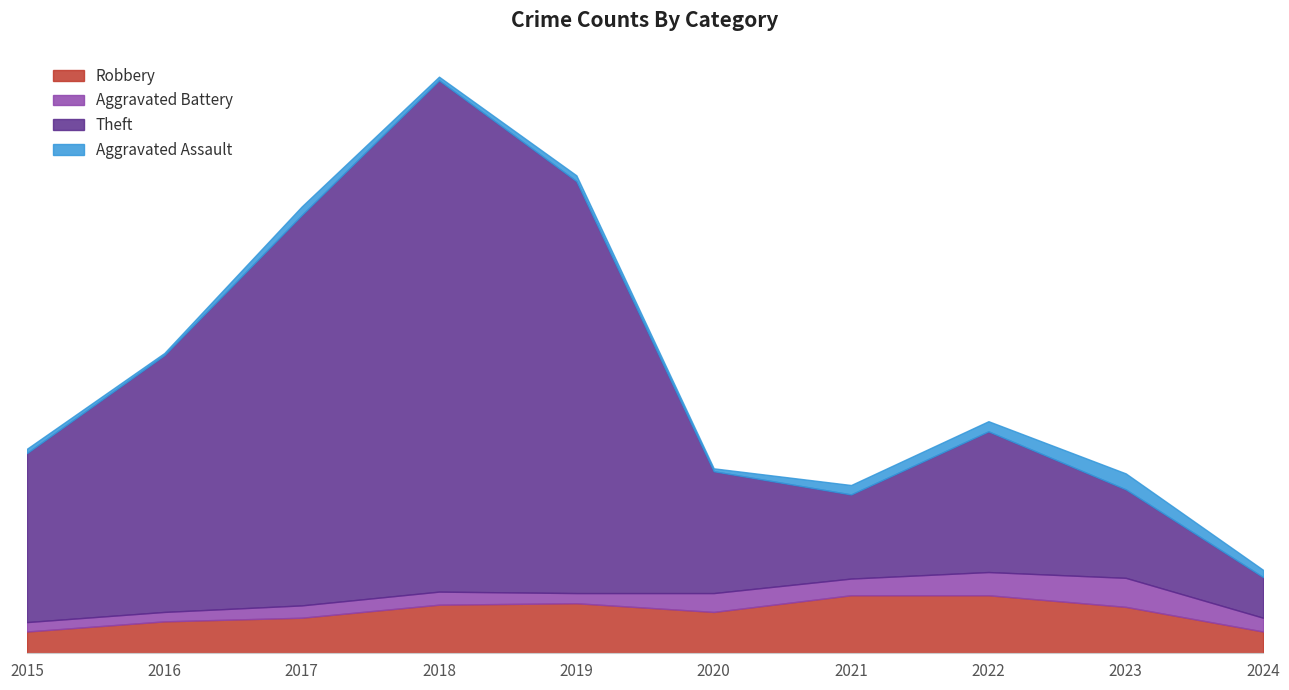

True or false: Robbery has more than 0 interior local peaks.

True